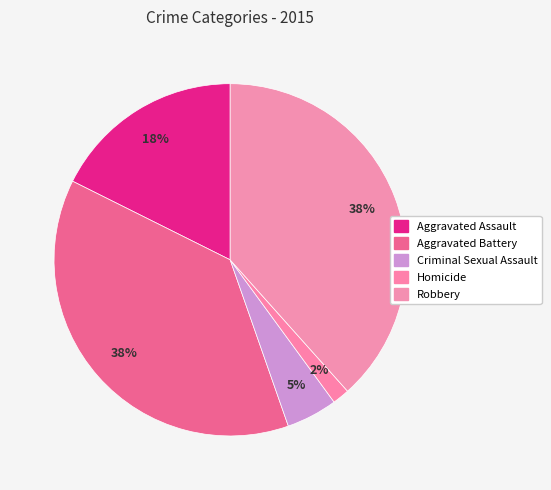

How many slices are in this pie chart?

5